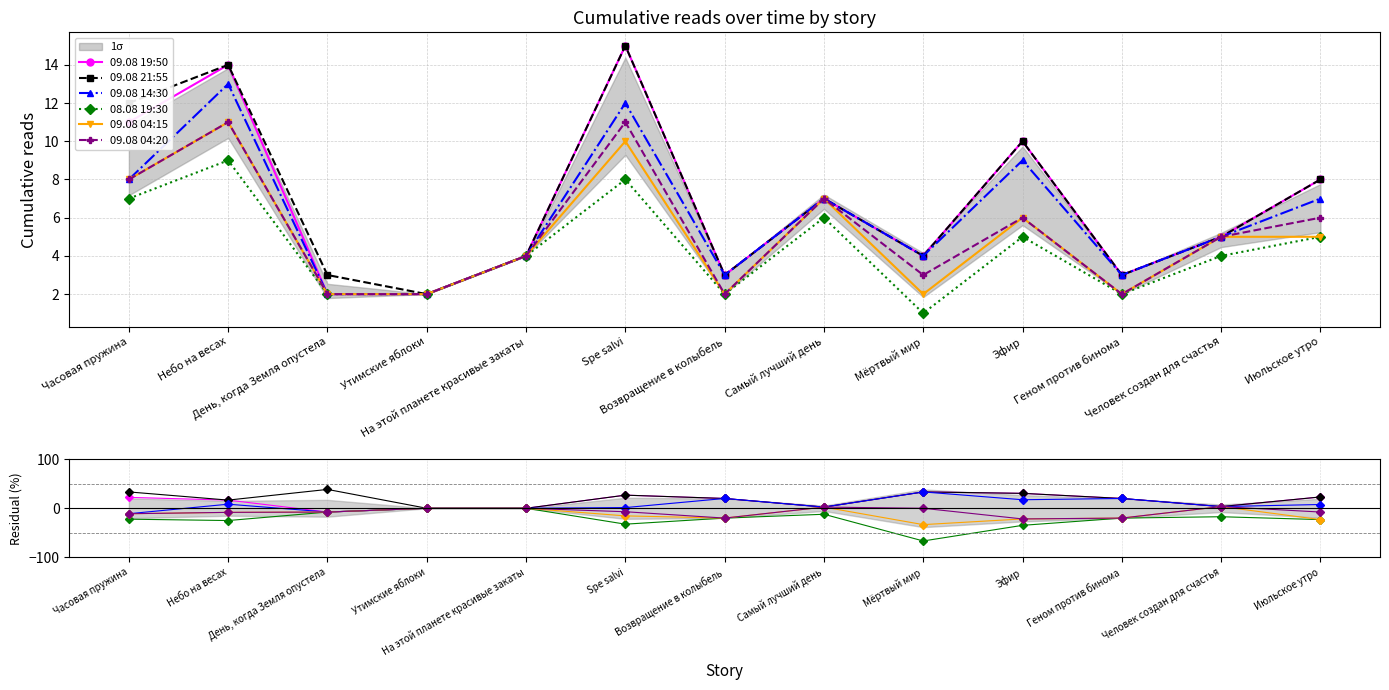

The value of 09.08 19:50 at Июльское утро is 23.1. True or false?

True